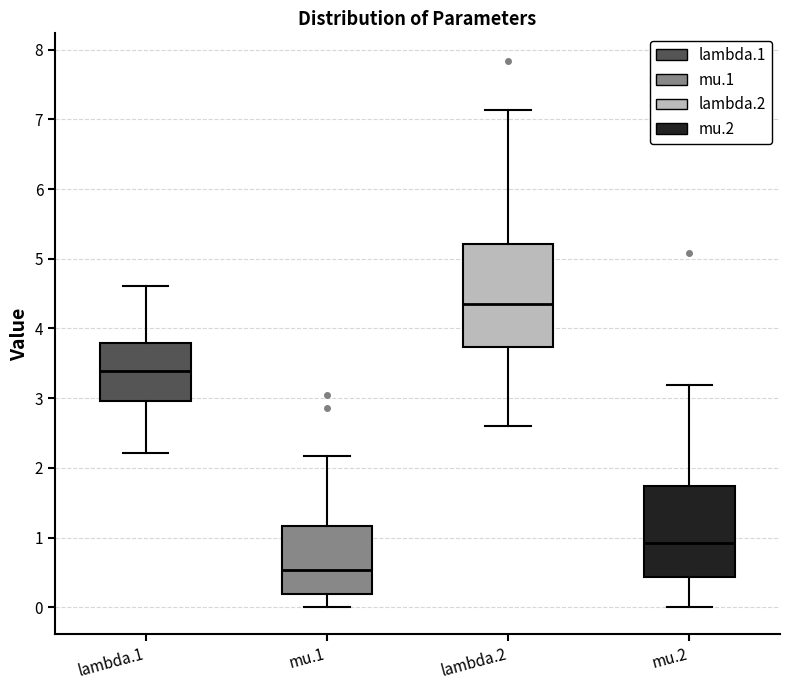

Reading left to right, transcribe this box plot: for each box, give where its median line is, the range the box spans, and where its two whiskers end, as read against the y-axis. The values are not printed on the chart, so give them approximately, as read against the axis.

lambda.1: median 3.4, box 3.0 to 3.8, whiskers 2.2 to 4.6
mu.1: median 0.5, box 0.2 to 1.2, whiskers 0.0 to 2.2
lambda.2: median 4.3, box 3.7 to 5.2, whiskers 2.6 to 7.1
mu.2: median 0.9, box 0.4 to 1.7, whiskers 0.0 to 3.2